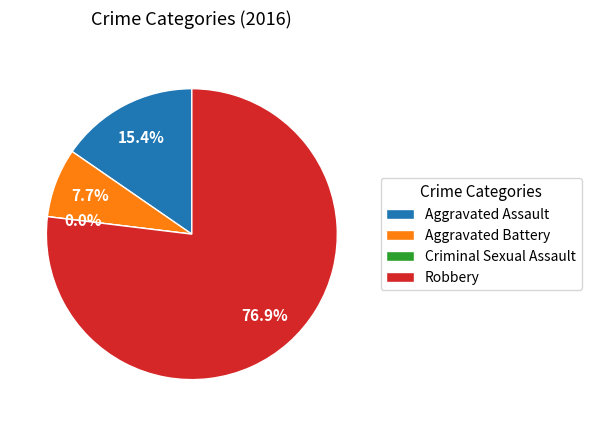

Between Aggravated Battery and Criminal Sexual Assault, which is larger?

Aggravated Battery